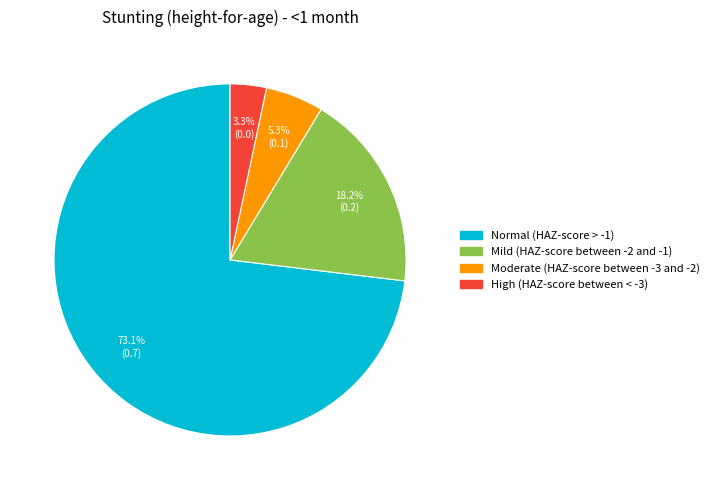

How much of the chart is everything except Mild (HAZ-score between -2 and -1)?

81.8%